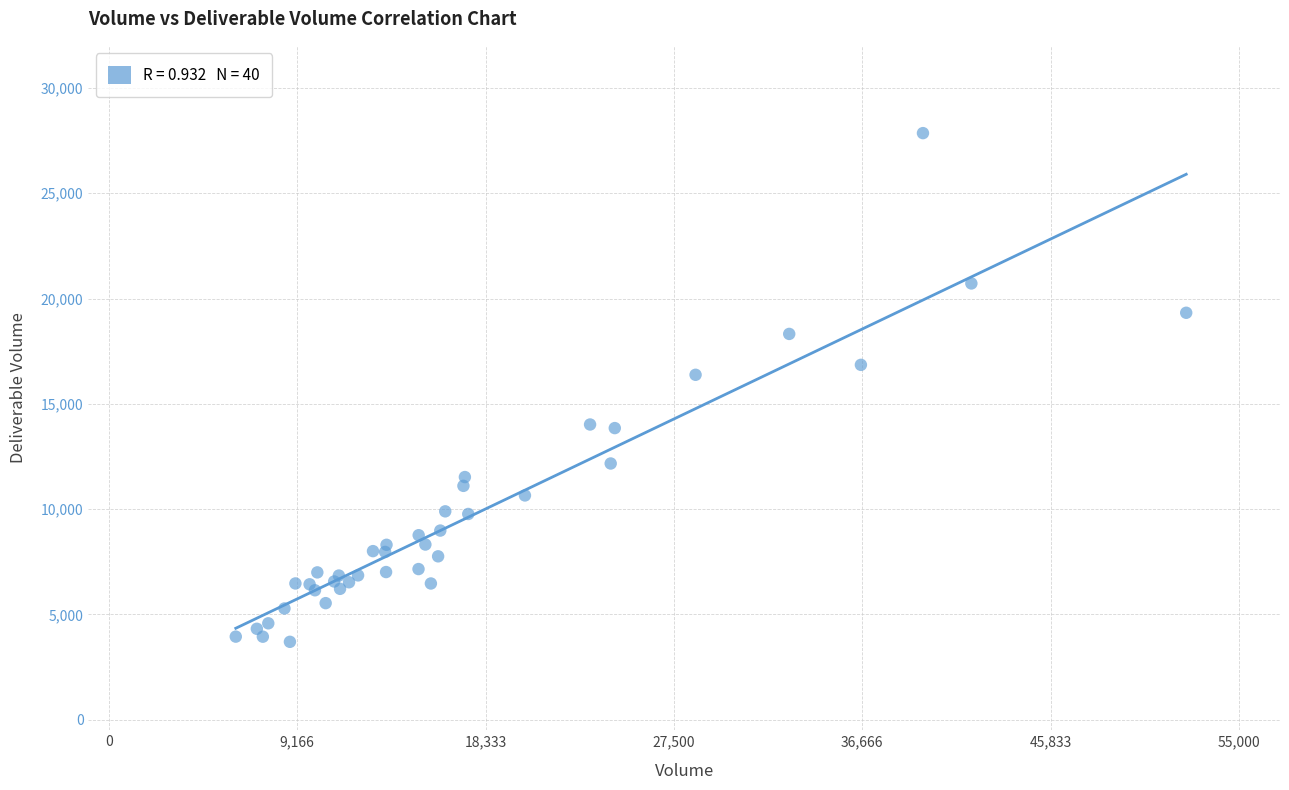

What Y value in the scatter plot is closest to 15777?

16379